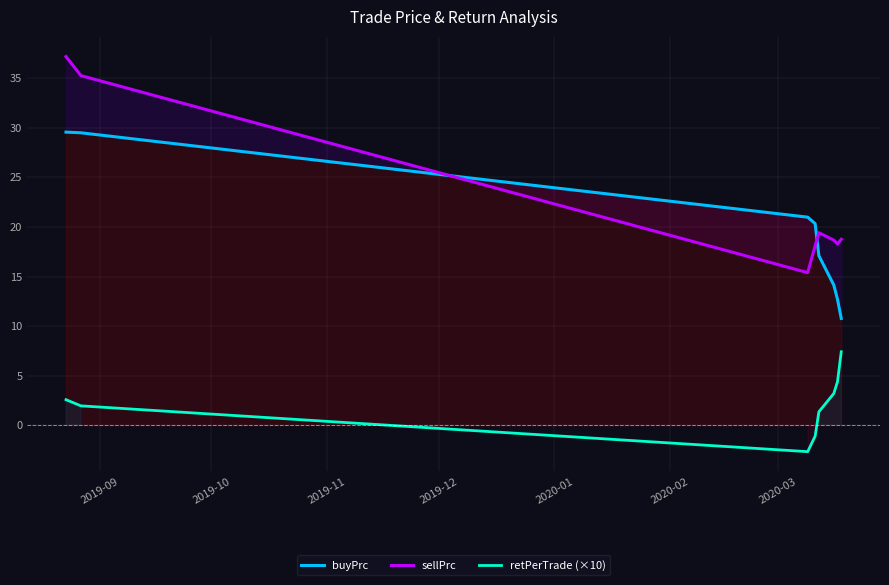

Reading right to left, transcribe all the data shown in this chart.

buyPrc: 10.8	12.7	14.1	17.1	20.3	21.0	29.5	29.6
sellPrc: 18.8	18.3	18.7	19.4	18.1	15.4	35.3	37.2
retPerTrade (×10): 7.4	4.4	3.2	1.4	-1.1	-2.7	2.0	2.6